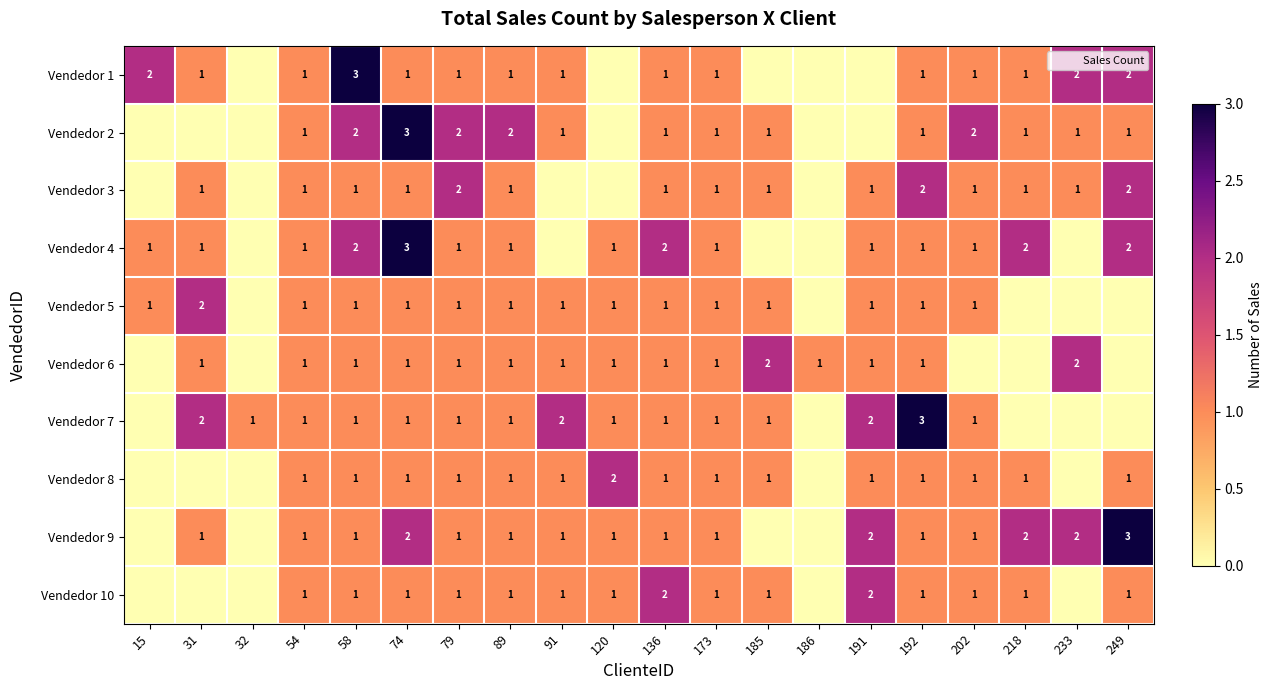

The value of Vendedor 1 at 192 is 1. True or false?

True